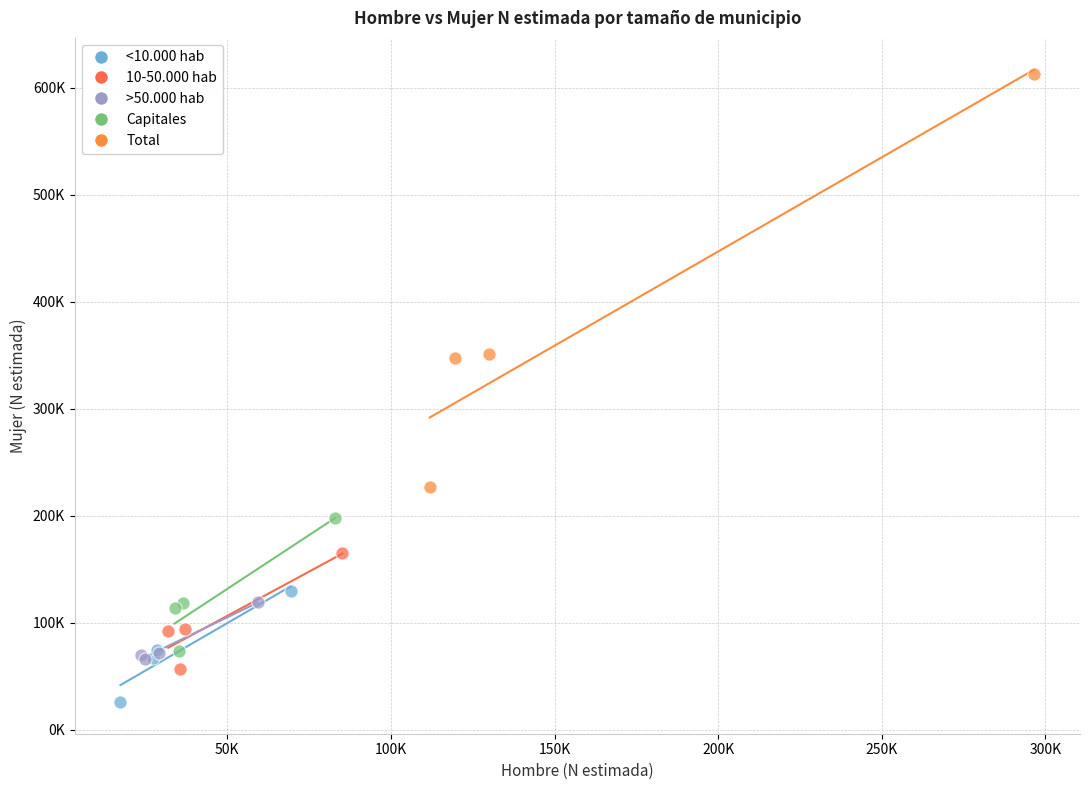

What are all the series names shown in the legend?

<10.000 hab, 10-50.000 hab, >50.000 hab, Capitales, Total